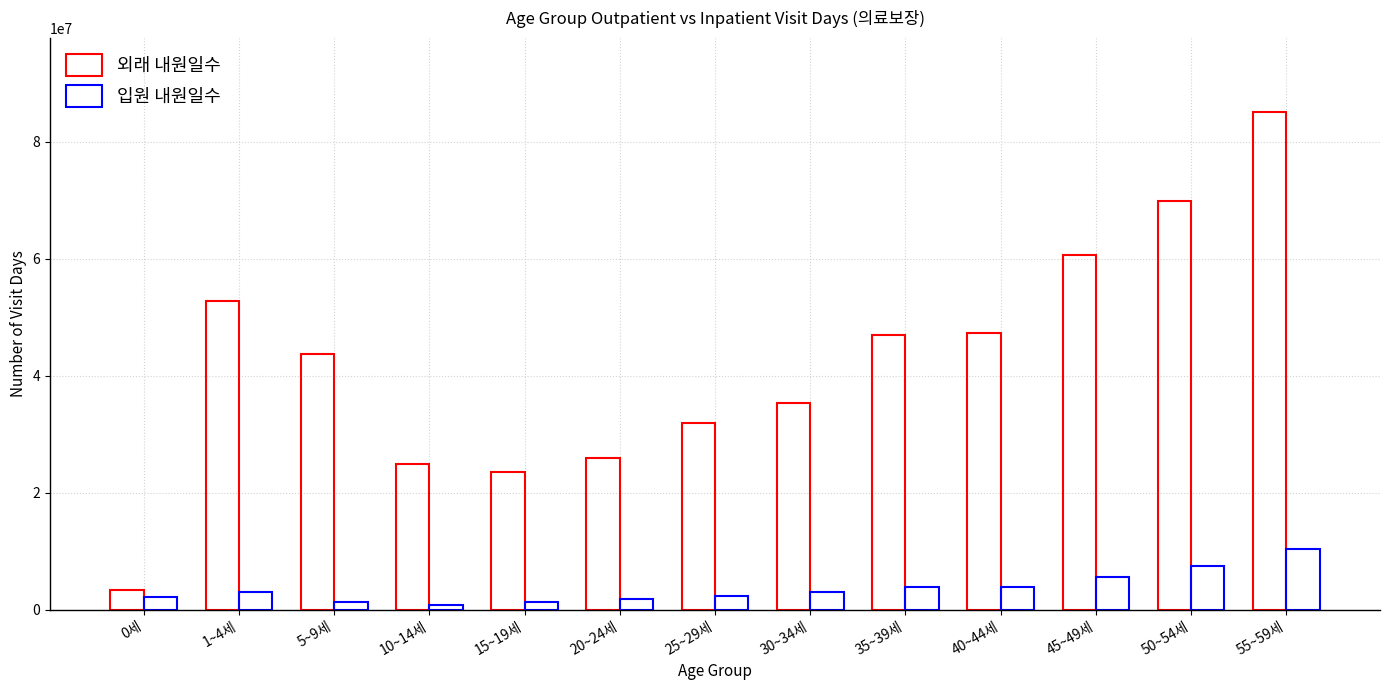

What is the sum of the 입원 내원일수 values at 30~34세 and 10~14세?

3866053